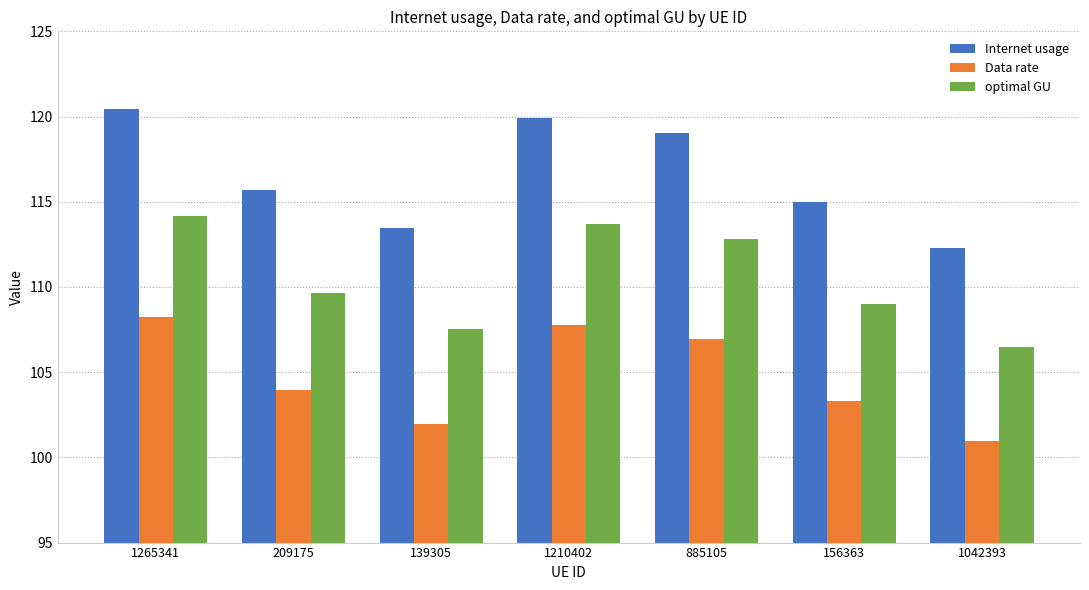

The value of Data rate at 139305 is 102.0. True or false?

True